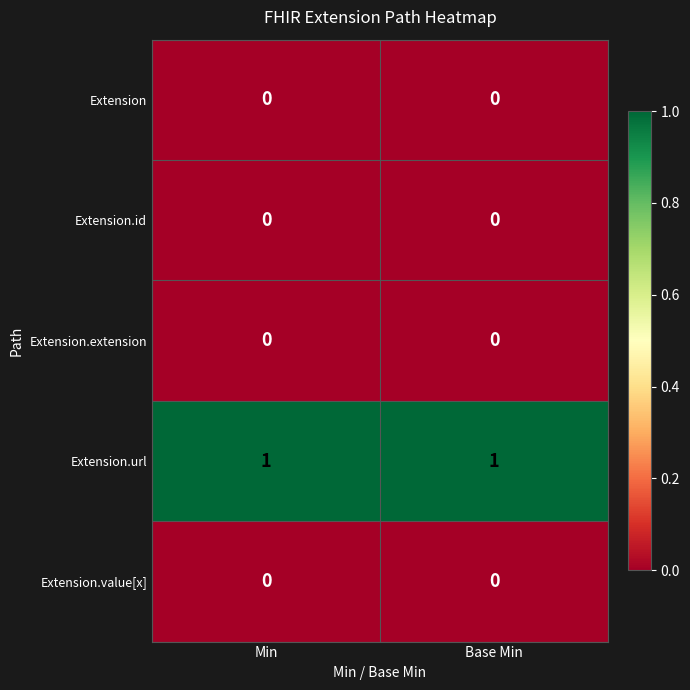

How many categories are shown in the chart?

2